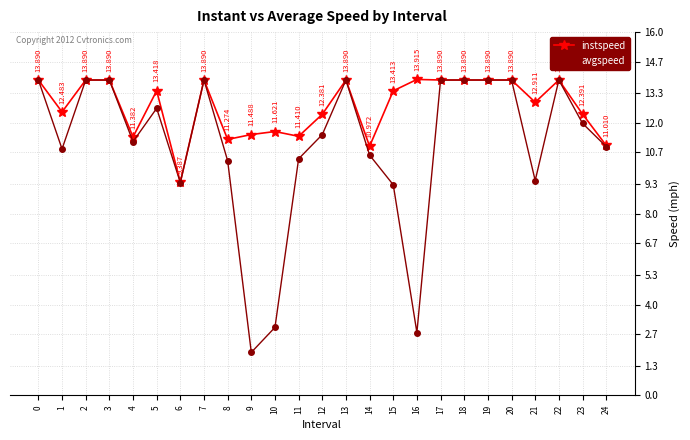

What is the difference between the instspeed values at 17 and 11?

2.5